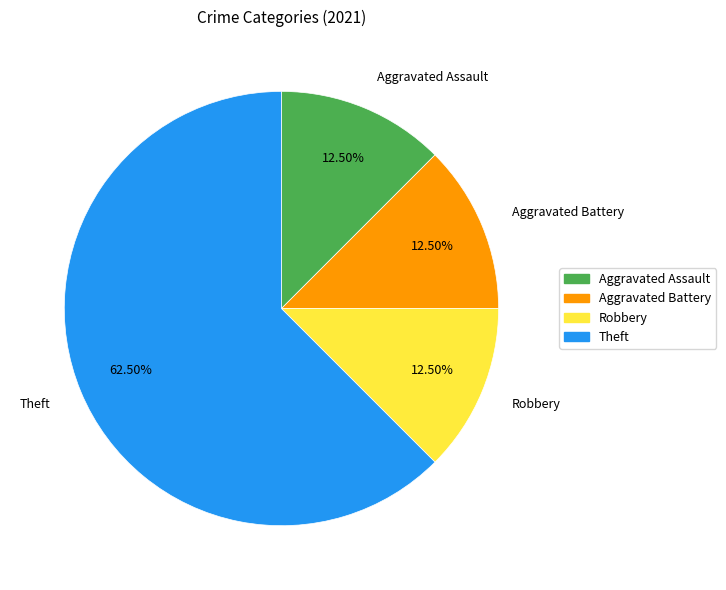

Approximately how many times larger is the value at Aggravated Battery compared to Aggravated Assault?

1.0